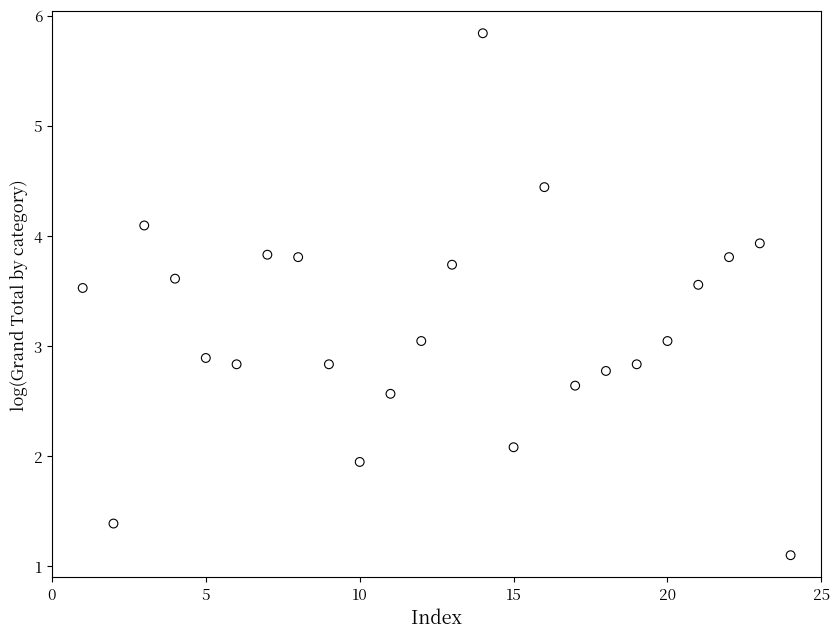

What is the range of X values (max minus min)?

23.0